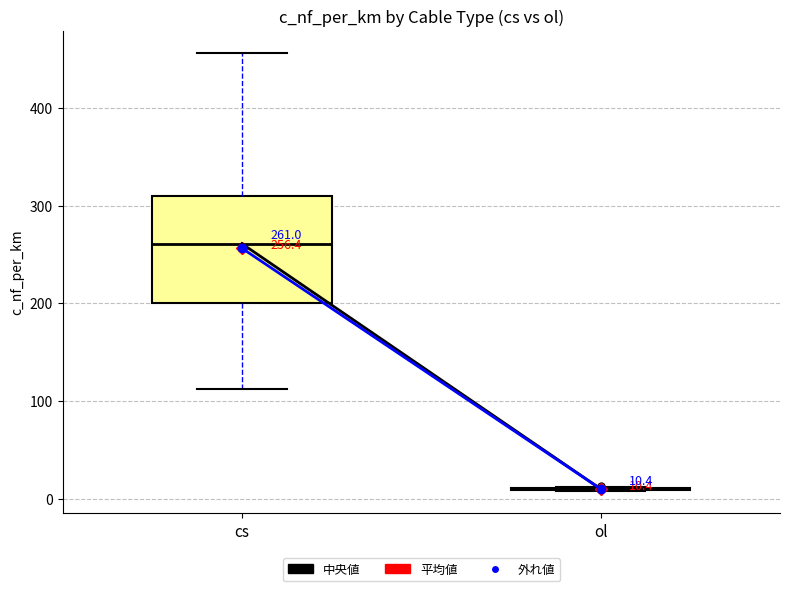

Comparing the boxes themselves (not the whiskers), which one is the tallest?

cs